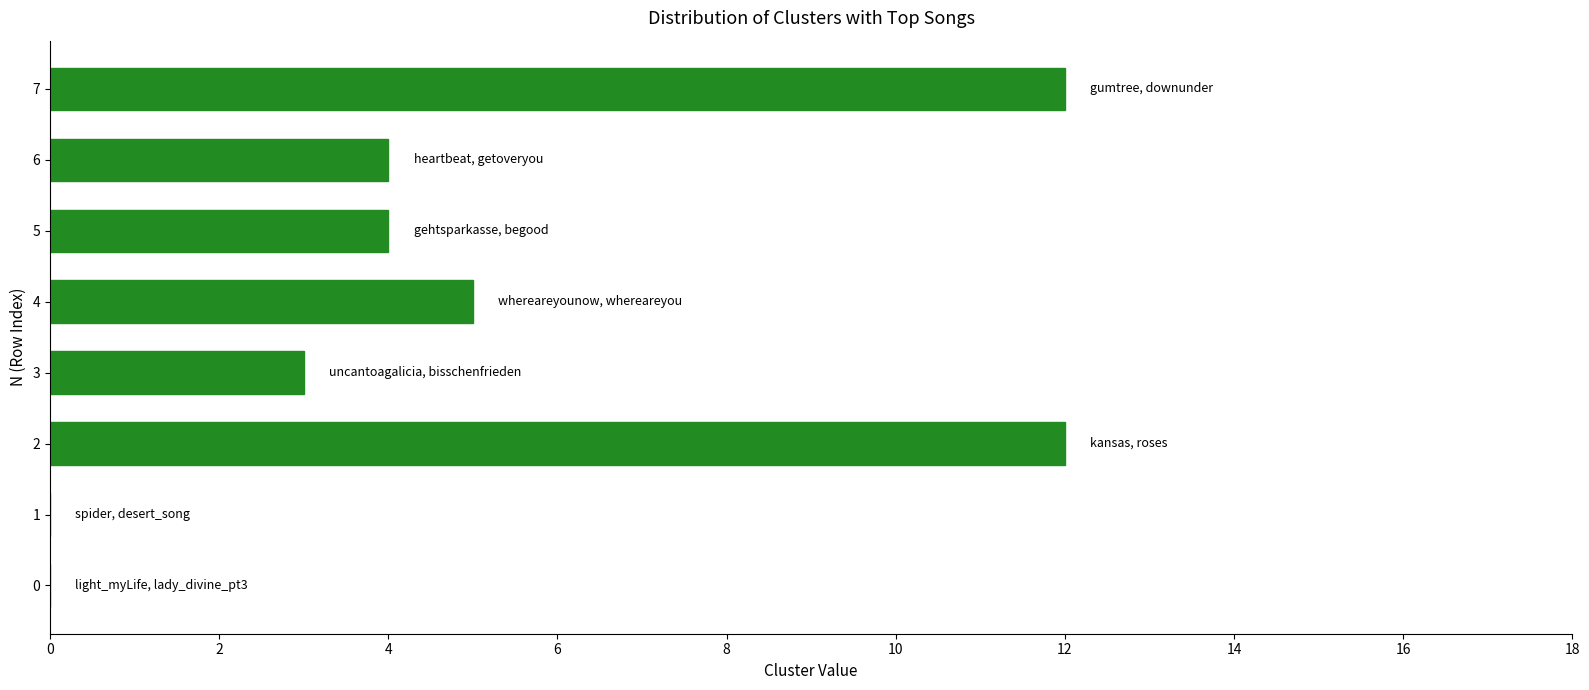

What is the difference between the values at 6 and 4?

1